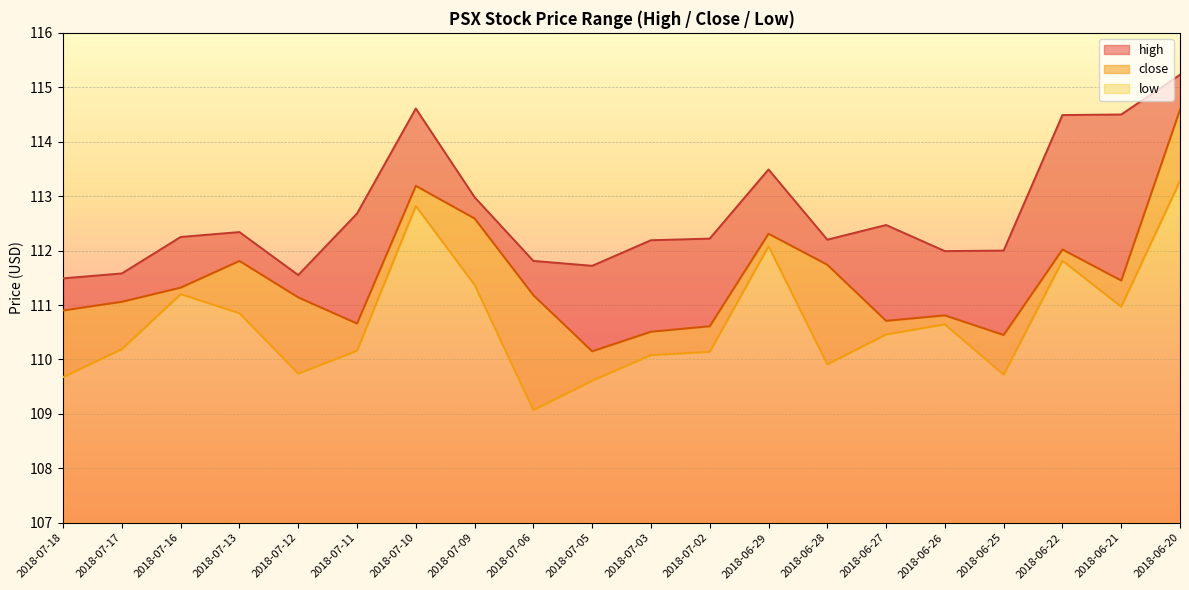

What is the label of the 17th point from the left?

2018-06-25